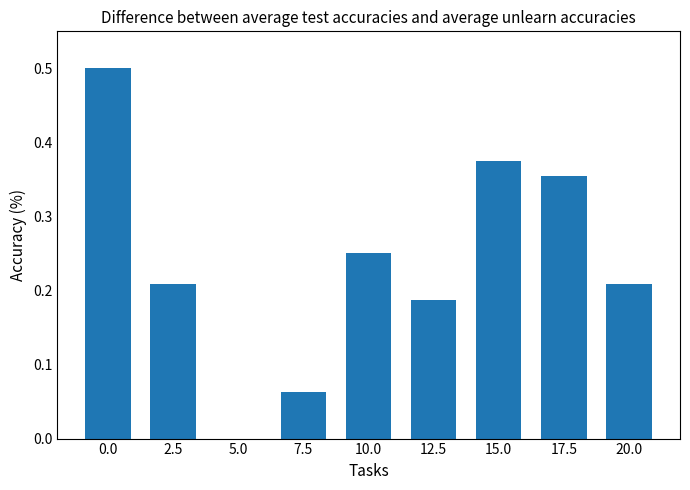

What is the maximum value shown in the chart?

0.5